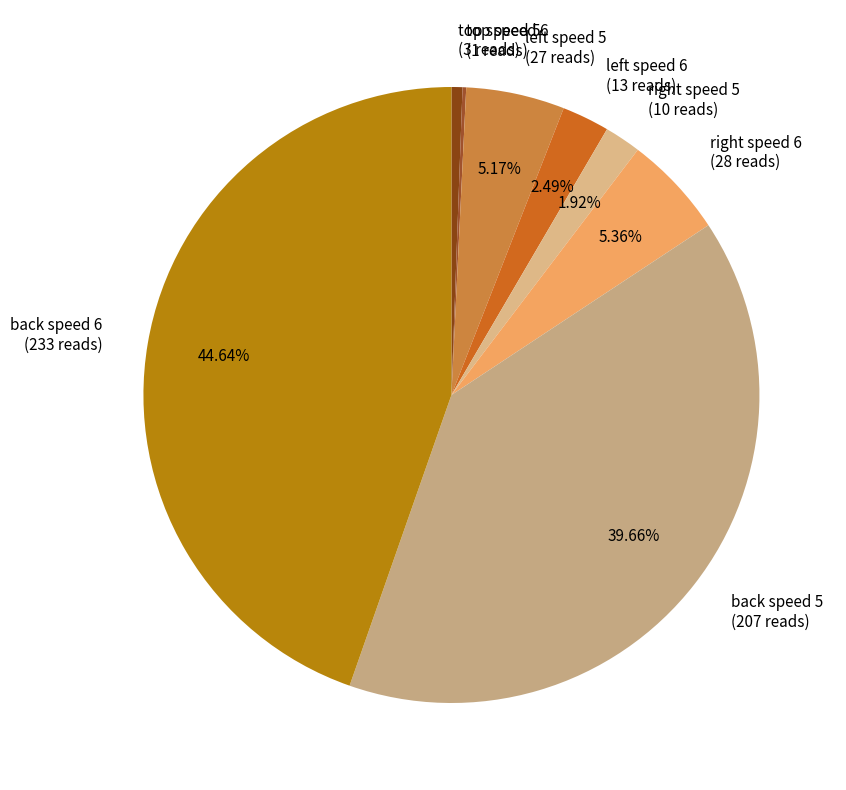

Does any single category account for the majority?

No